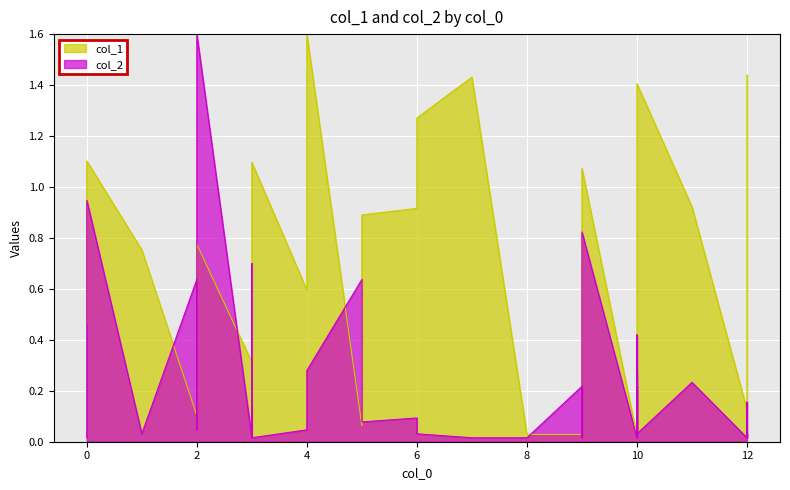

Which series has the largest range (max minus min)?

col_2